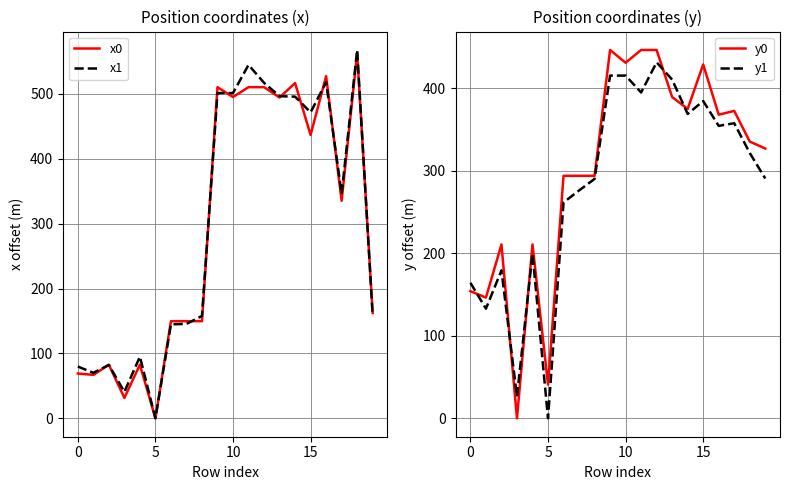

List the series in order of their overall mean, lowest first.

y1, x0, x1, y0